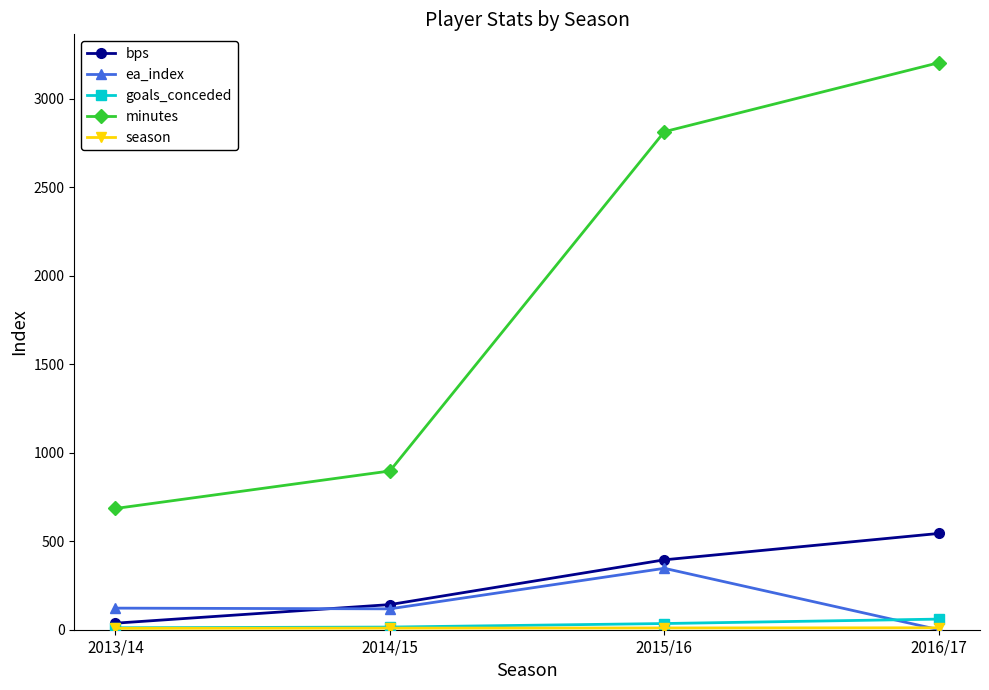

What is the value of the minutes point at the 1st from the left?

685